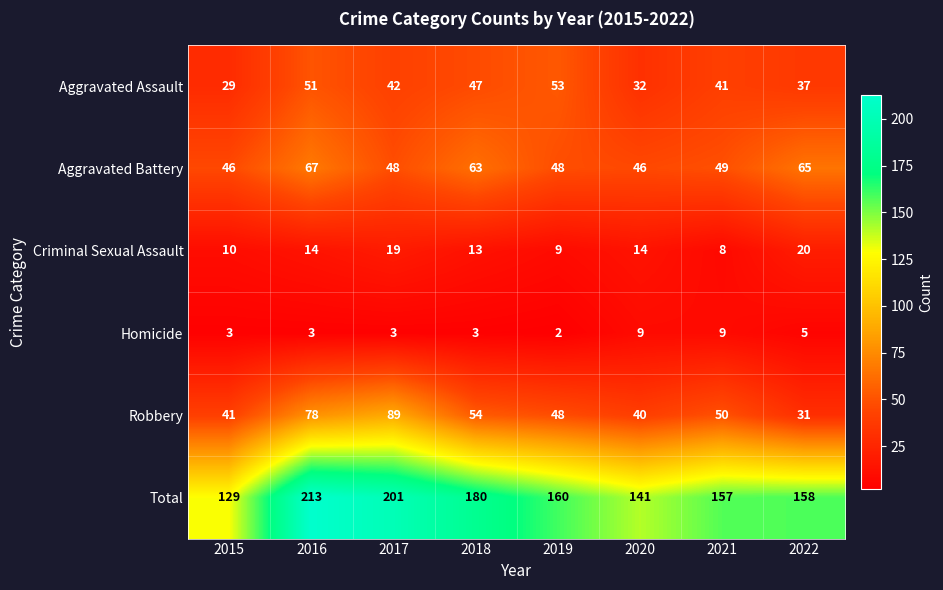

What is the difference between the maximum and minimum values in the Criminal Sexual Assault series?

12